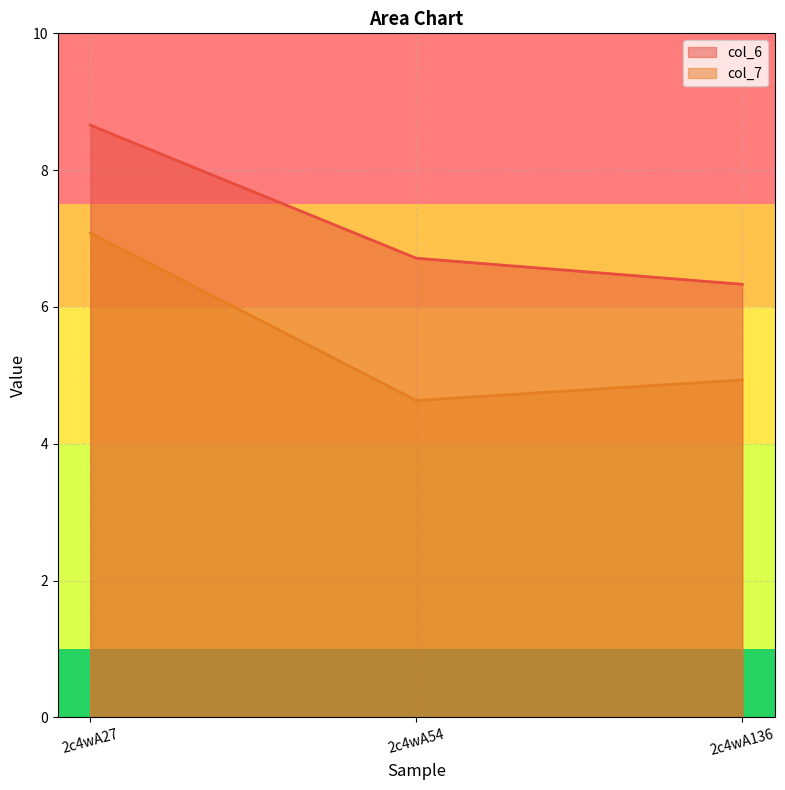

What is the maximum value for col_6?

8.7